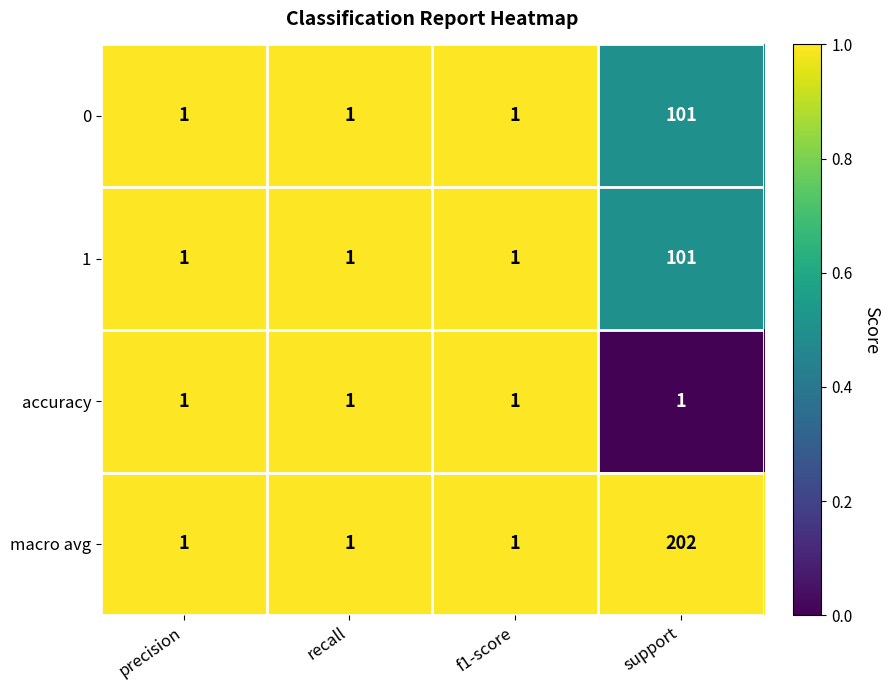

Is it true that accuracy equals 1 at f1-score?

True